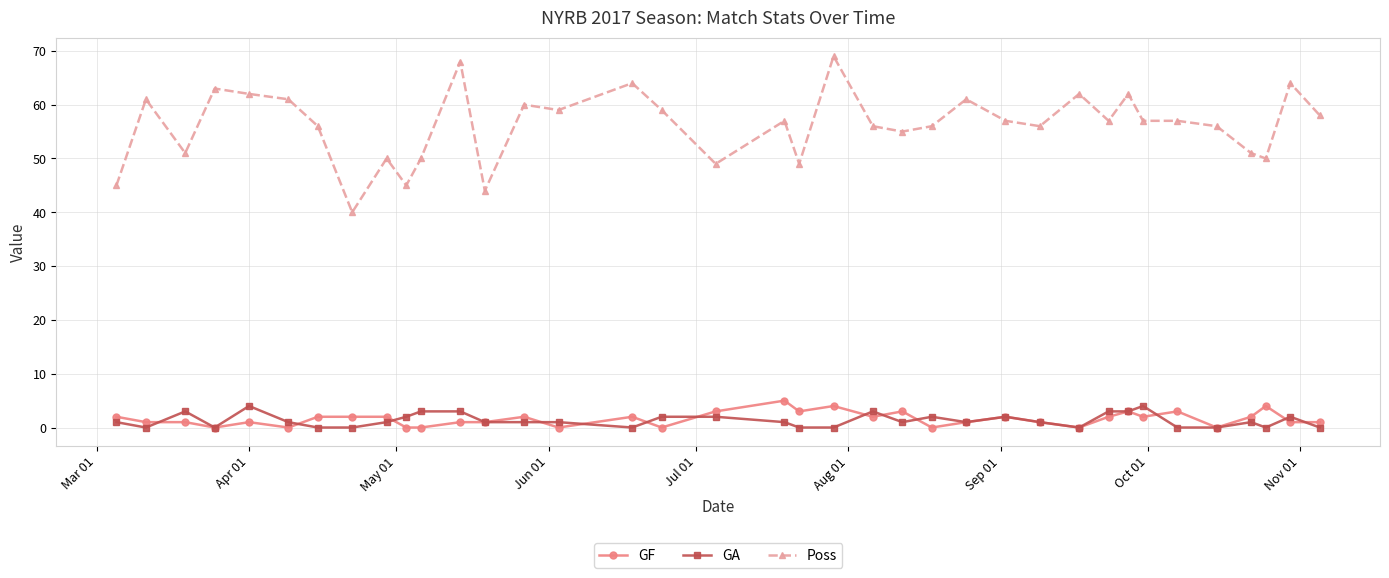

Count the GA values in the range 0 to 2.

29